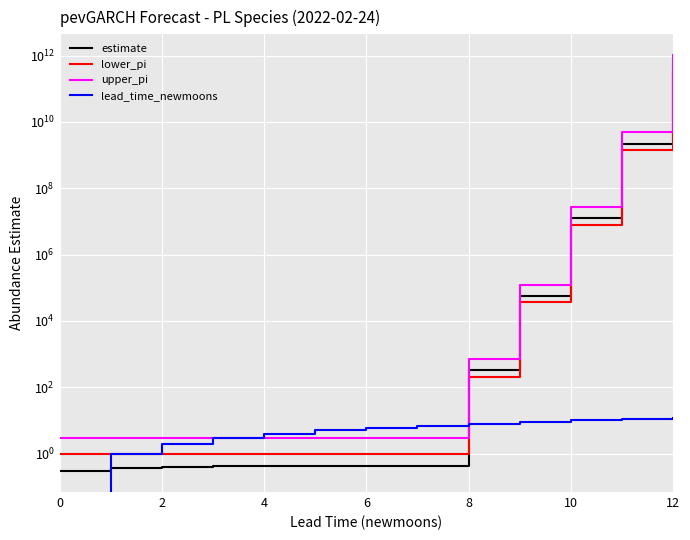

How many data points in lead_time_newmoons are above 6?

6